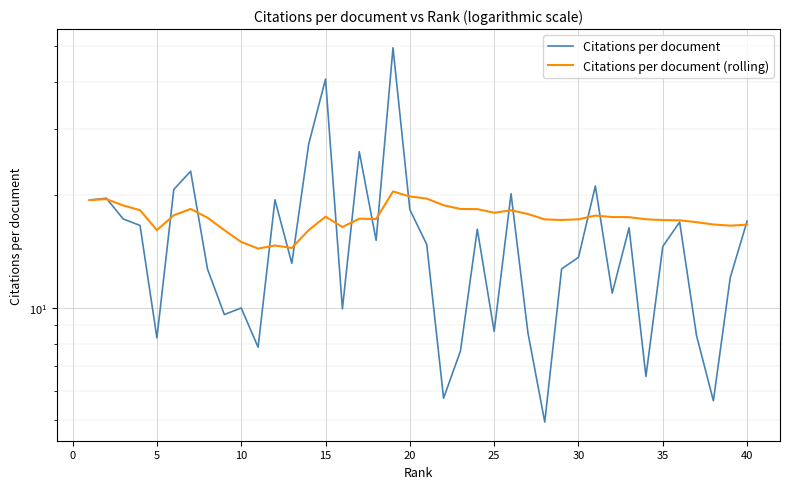

Is the value of Citations per document (rolling) at 24 greater than the value of Citations per document at 5?

Yes